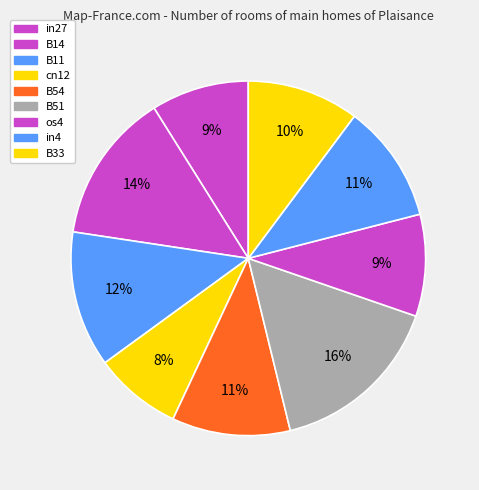

Rank the categories by value from highest to lowest.

B51, B14, B11, B54, in4, B33, os4, in27, cn12